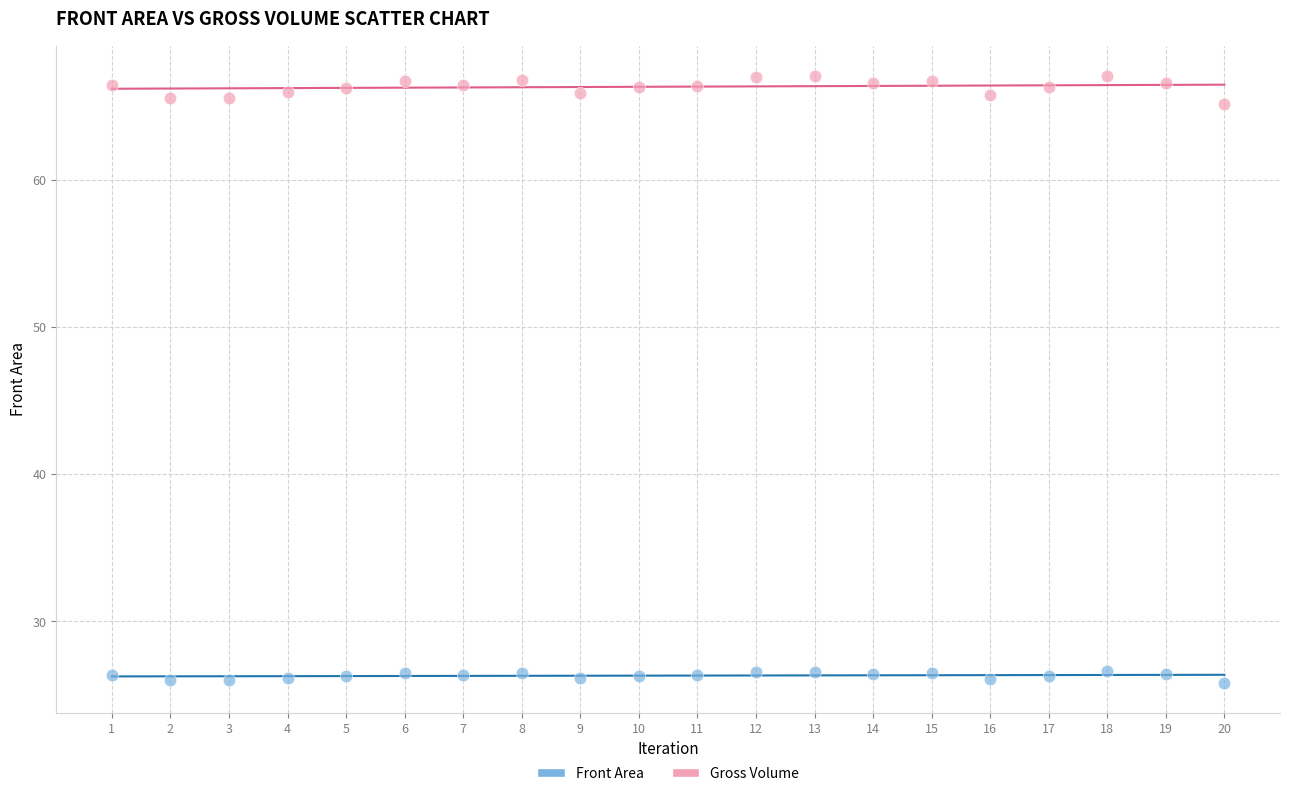

Across all data points, what is the range of Y values (max minus min)?

41.2